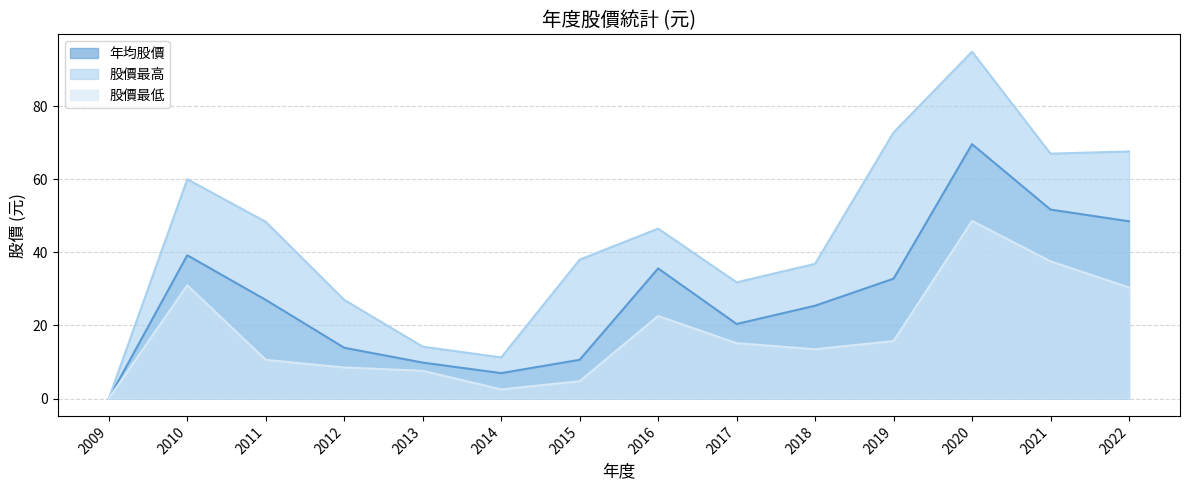

Reading right to left, what are all the values shown in this chart?

年均股價: 2022=48.5	2021=51.7	2020=69.6	2019=32.8	2018=25.4	2017=20.4	2016=35.6	2015=10.6	2014=7.0	2013=9.8	2012=13.9	2011=27.0	2010=39.2	2009=0.0
股價最高: 2022=67.6	2021=67.0	2020=94.9	2019=72.8	2018=36.9	2017=31.8	2016=46.5	2015=38.0	2014=11.2	2013=14.2	2012=27.0	2011=48.4	2010=60.0	2009=0.0
股價最低: 2022=30.4	2021=37.5	2020=48.6	2019=15.8	2018=13.5	2017=15.2	2016=22.6	2015=4.8	2014=2.5	2013=7.6	2012=8.5	2011=10.6	2010=31.0	2009=0.0